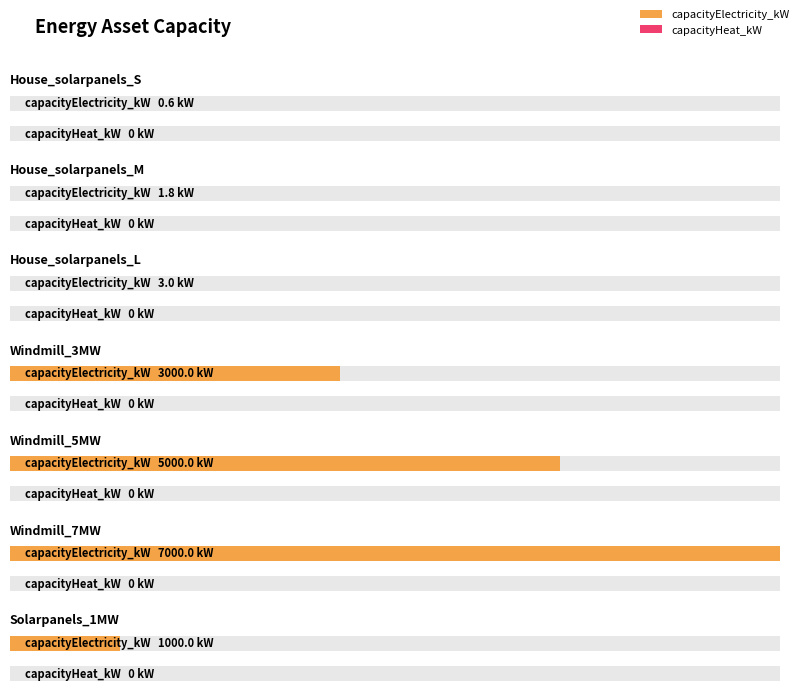

What is the value of the capacityElectricity_kW bar at the 5th from the left?

5000.0